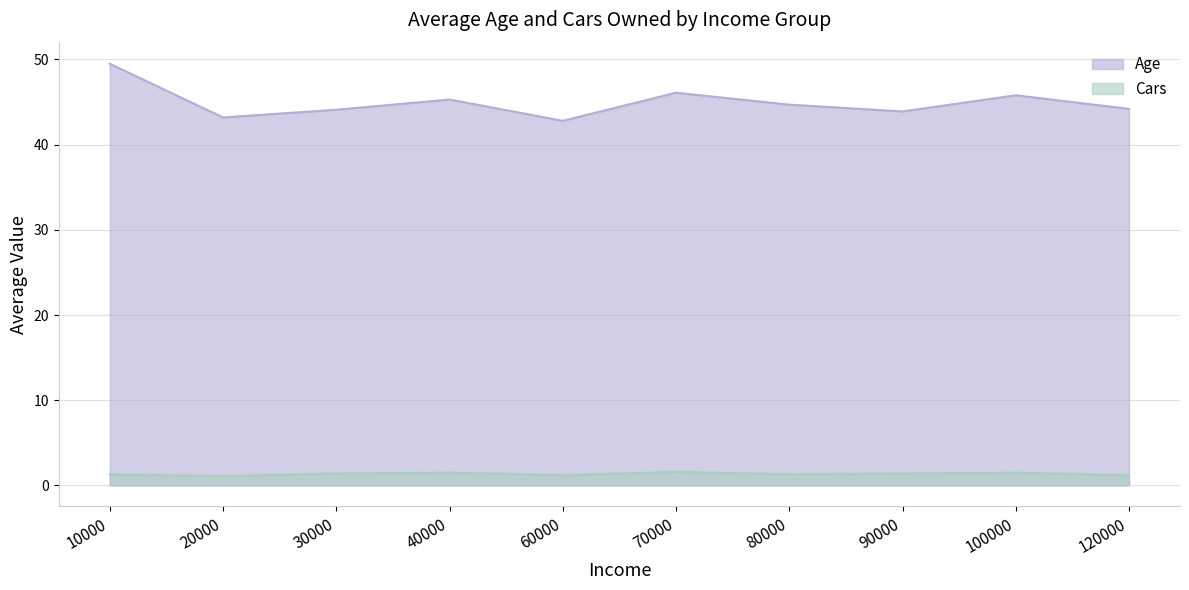

True or false: Cars and Age intersect in this chart.

False